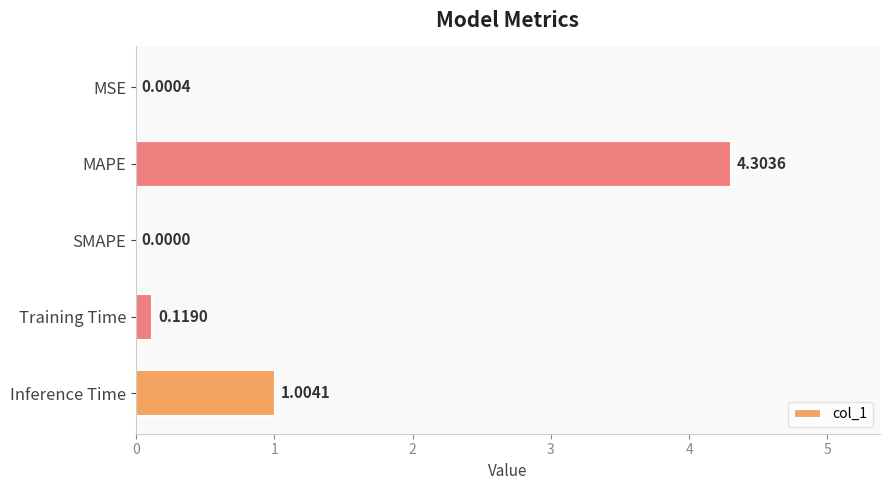

Which label corresponds to the largest value in the chart?

MAPE